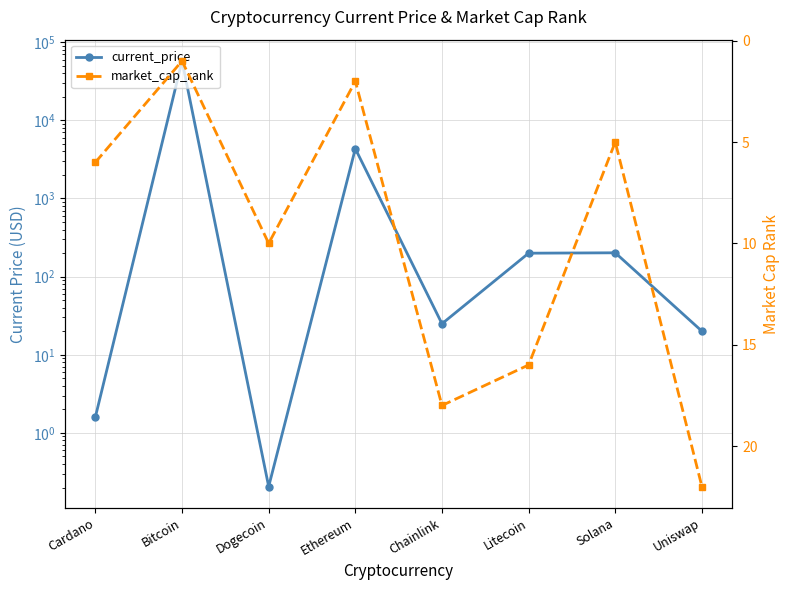

What is the minimum value for market_cap_rank?

1.0